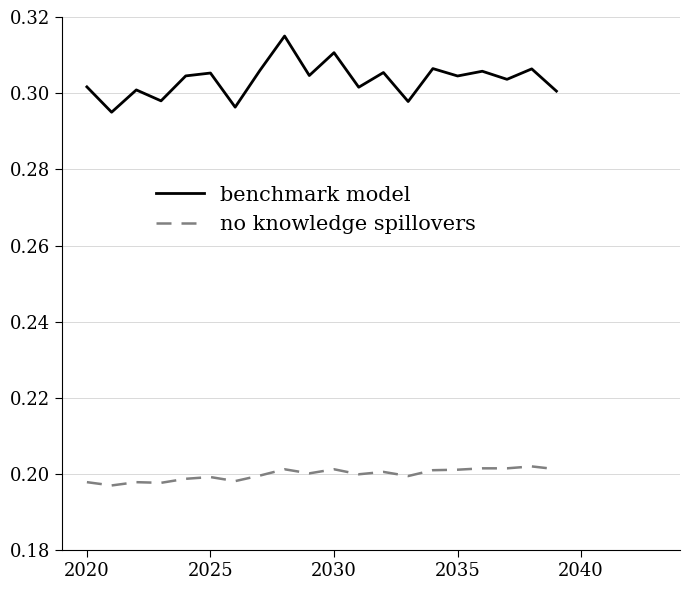

Which series has the widest spread of values?

benchmark model